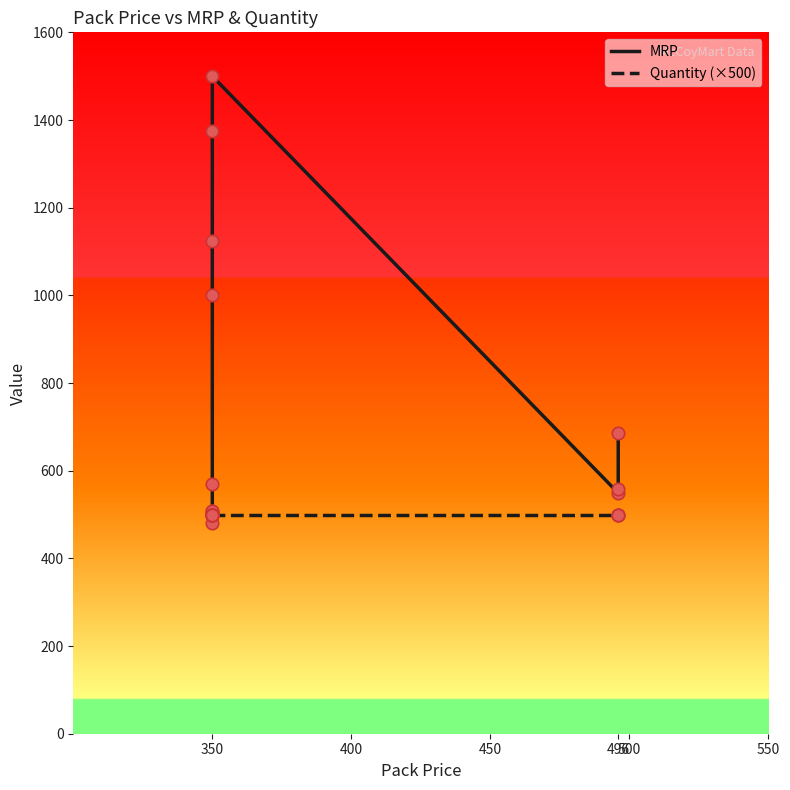

What are all the series names shown in the legend?

MRP, Quantity (×500)